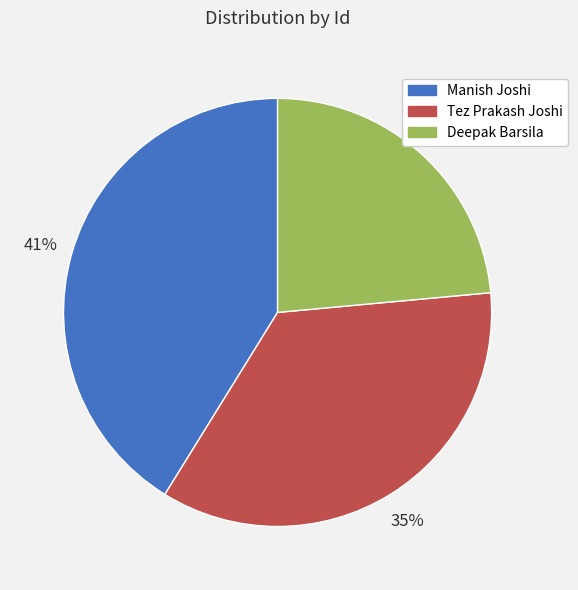

How many segments does this pie chart have?

3